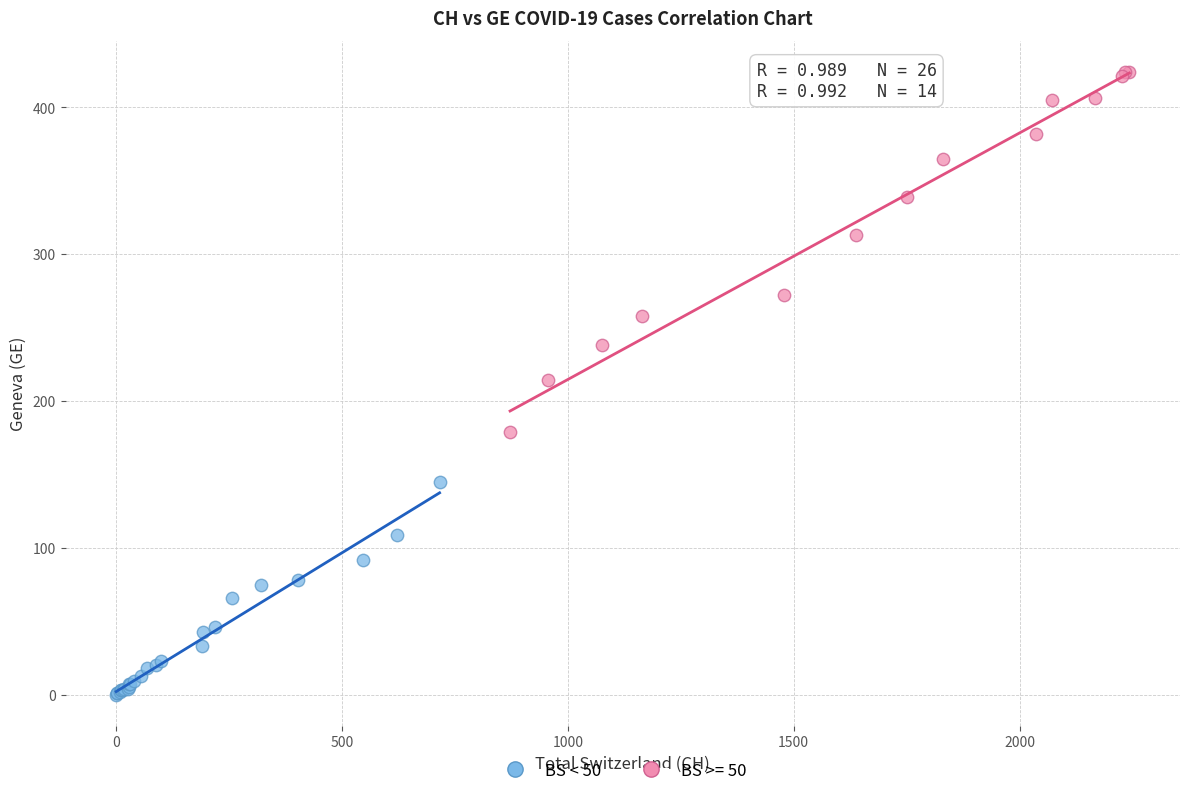

Which series has the widest spread of Y values?

BS >= 50